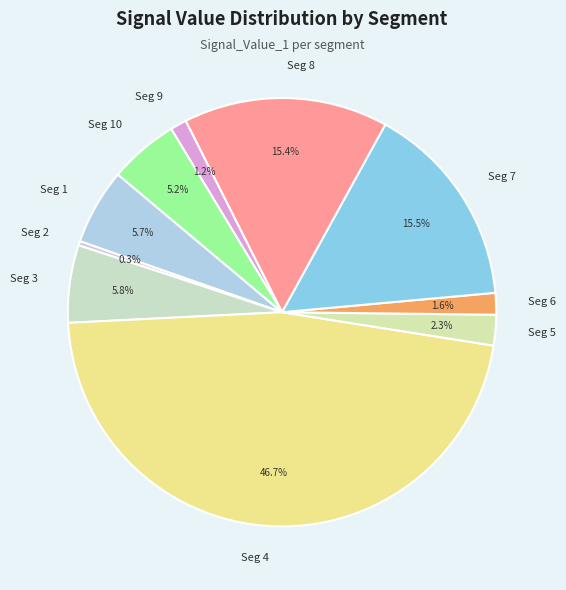

What portion of the pie excludes Seg 9?

98.8%